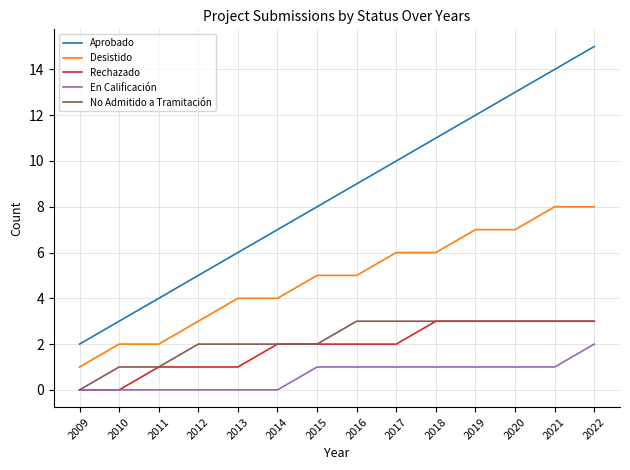

What are all the series names shown in the legend?

Aprobado, Desistido, Rechazado, En Calificación, No Admitido a Tramitación